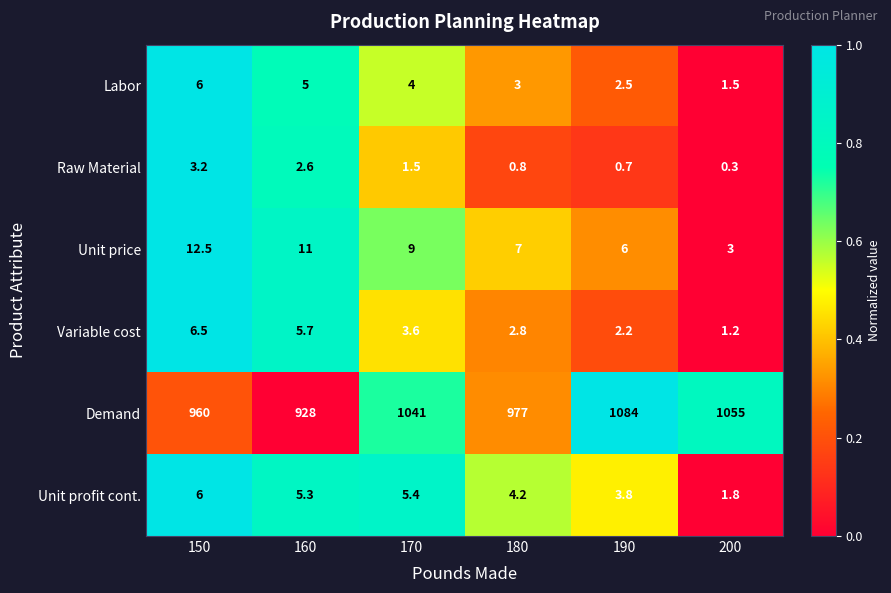

What is the lowest value of the Labor series?

1.5